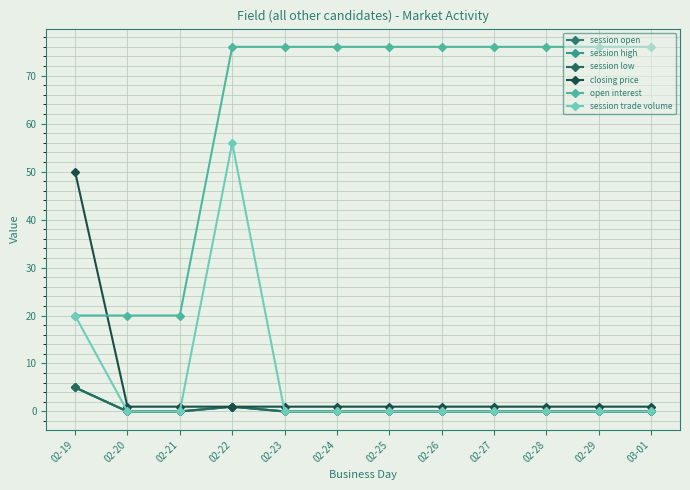

Reading right to left, list all the values displayed in this chart.

session open: 03-01=0	02-29=0	02-28=0	02-27=0	02-26=0	02-25=0	02-24=0	02-23=0	02-22=1	02-21=0	02-20=0	02-19=5
session high: 03-01=0	02-29=0	02-28=0	02-27=0	02-26=0	02-25=0	02-24=0	02-23=0	02-22=1	02-21=0	02-20=0	02-19=5
session low: 03-01=0	02-29=0	02-28=0	02-27=0	02-26=0	02-25=0	02-24=0	02-23=0	02-22=1	02-21=0	02-20=0	02-19=5
closing price: 03-01=1	02-29=1	02-28=1	02-27=1	02-26=1	02-25=1	02-24=1	02-23=1	02-22=1	02-21=1	02-20=1	02-19=50
open interest: 03-01=76	02-29=76	02-28=76	02-27=76	02-26=76	02-25=76	02-24=76	02-23=76	02-22=76	02-21=20	02-20=20	02-19=20
session trade volume: 03-01=0	02-29=0	02-28=0	02-27=0	02-26=0	02-25=0	02-24=0	02-23=0	02-22=56	02-21=0	02-20=0	02-19=20